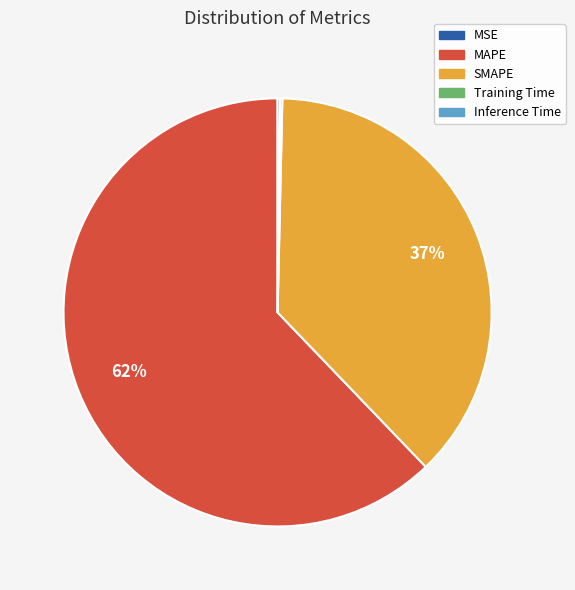

What is the largest slice in the pie chart?

MAPE